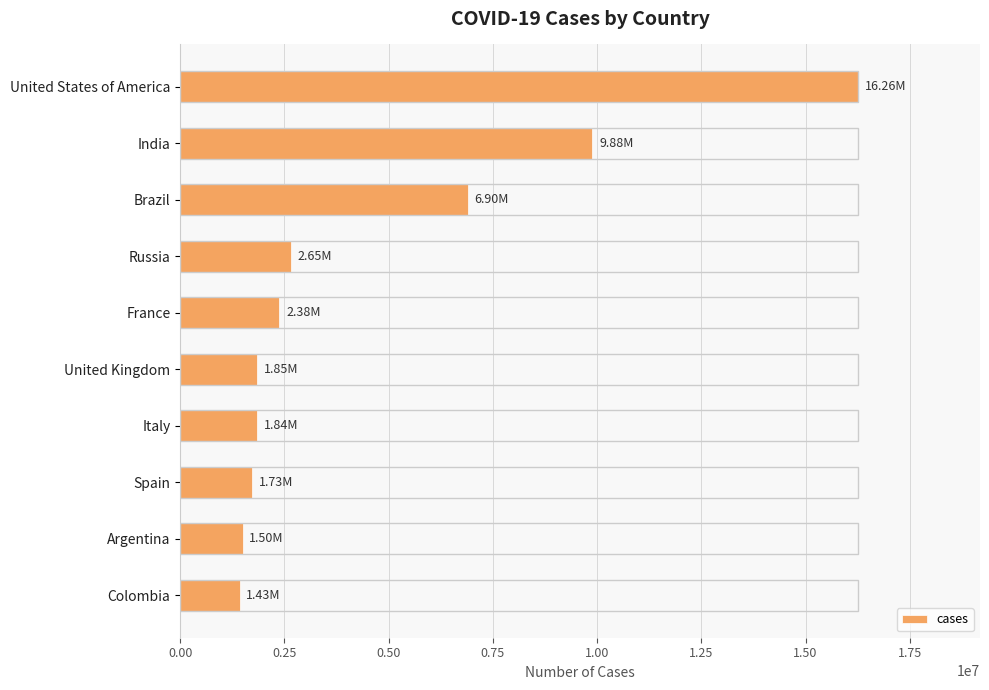

What is the difference between the maximum and minimum values?

14830980